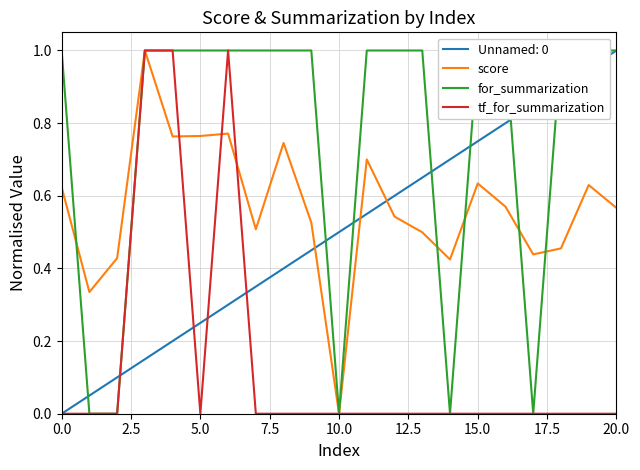

What is the sum of all score values?

11.9